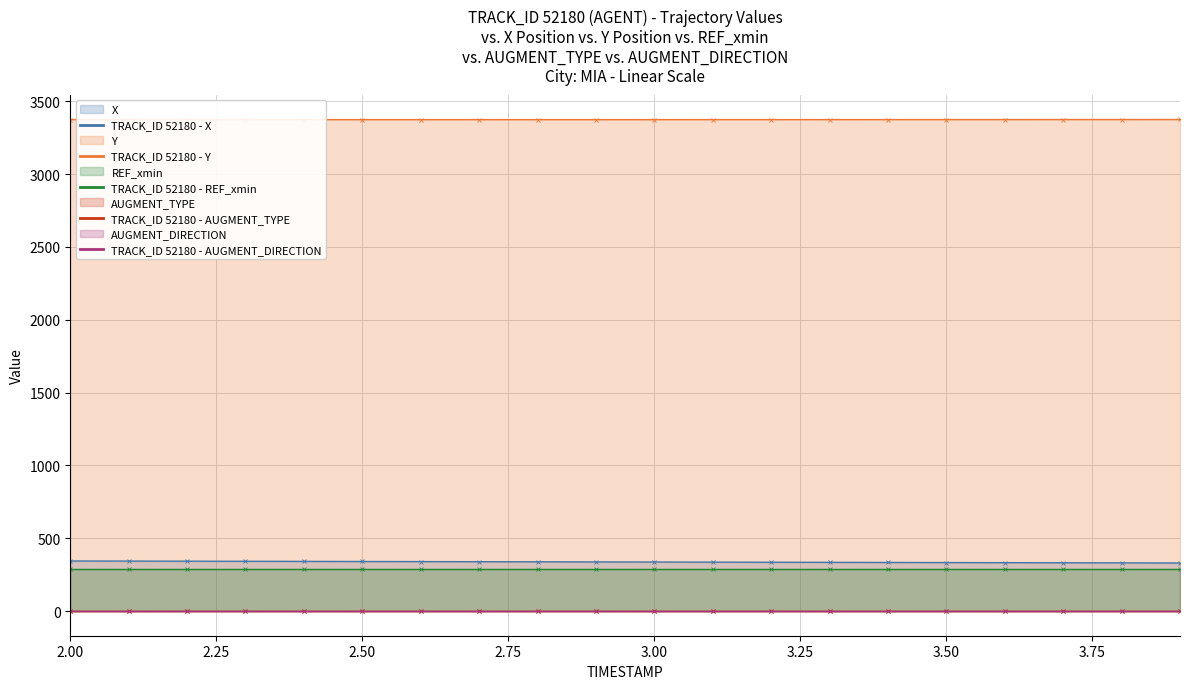

What position from the left is 2.9?

10